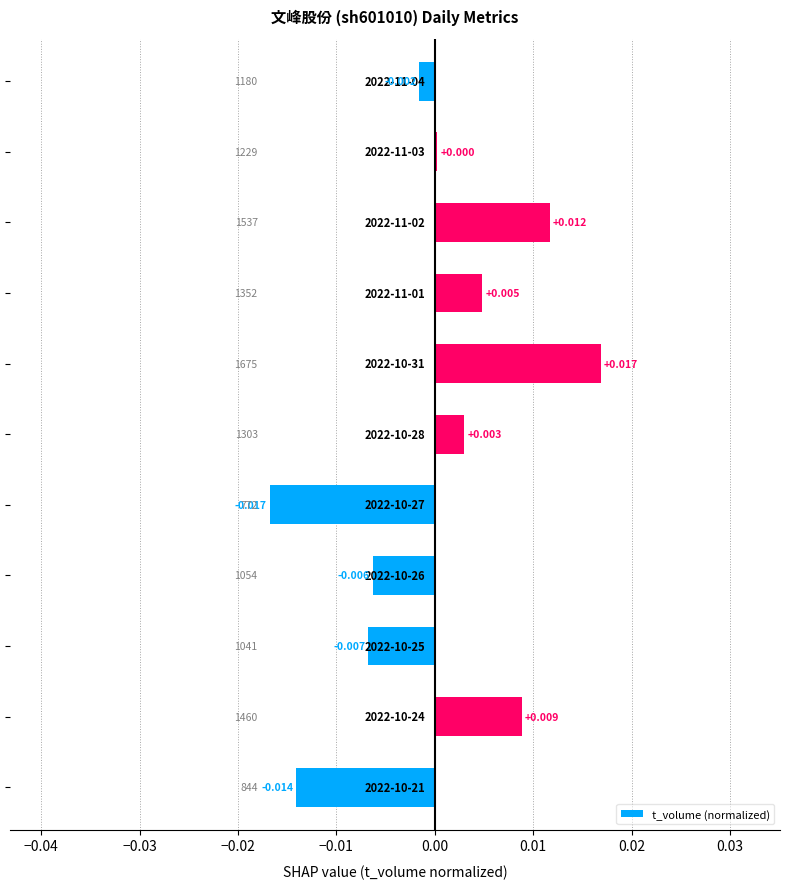

Are the bars horizontal?

Yes